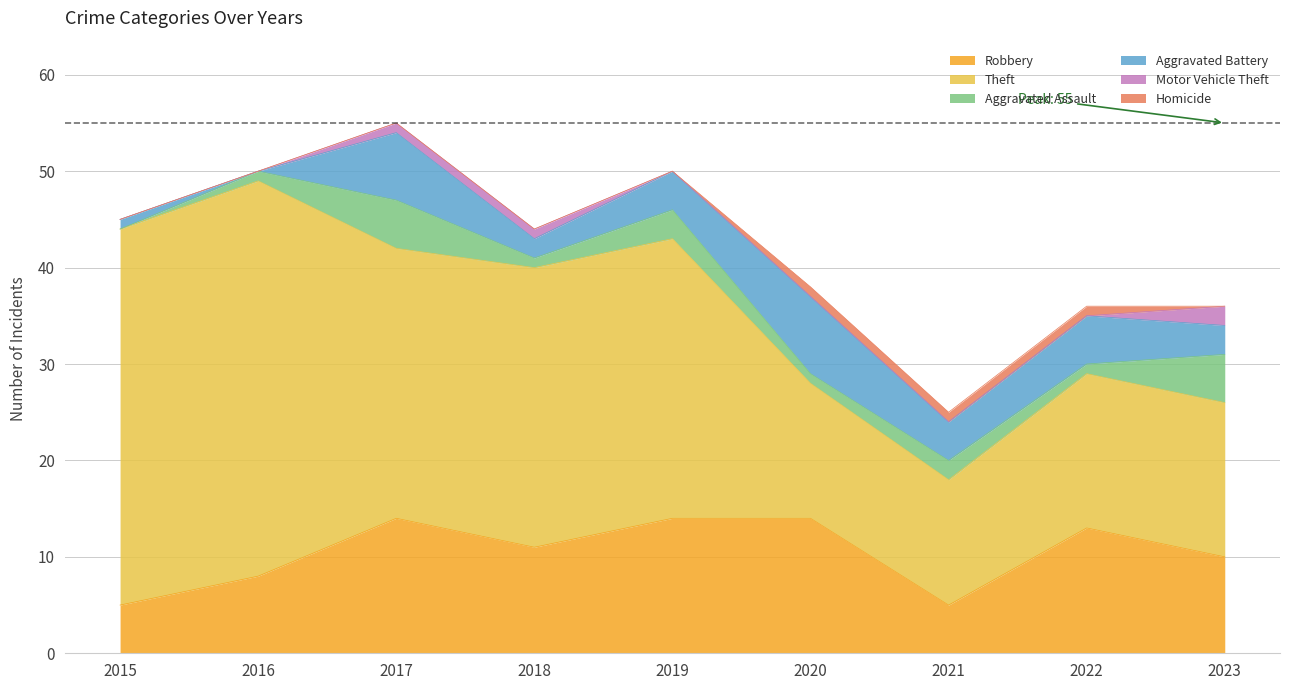

How many Aggravated Battery values are between 2 and 5?

5